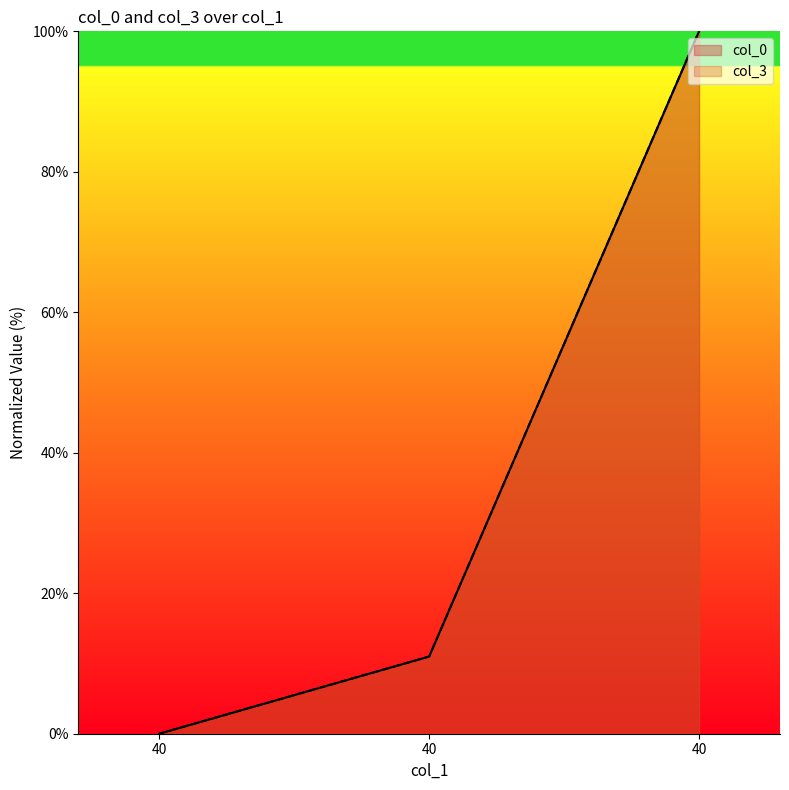

Rank the categories by col_3 value from lowest to highest.

40, 40, 40